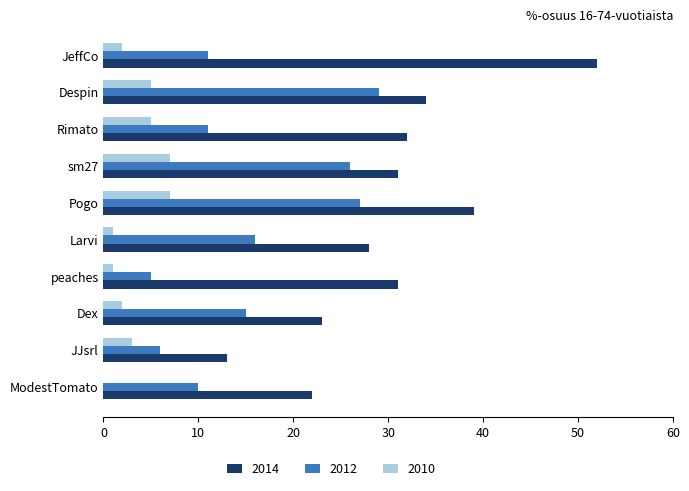

Which label corresponds to the largest value in the chart?

JeffCo